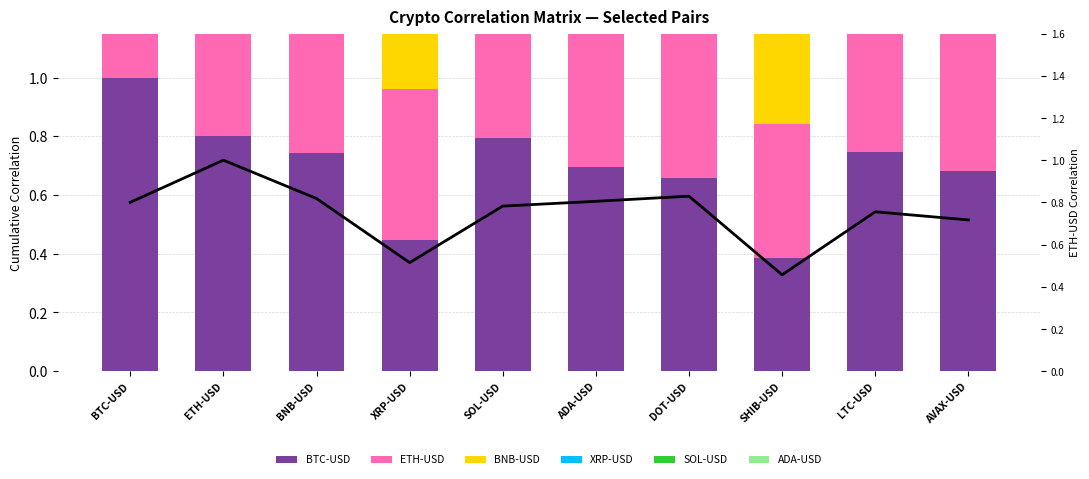

What are all the series names shown in the legend?

BTC-USD, ETH-USD, BNB-USD, XRP-USD, SOL-USD, ADA-USD